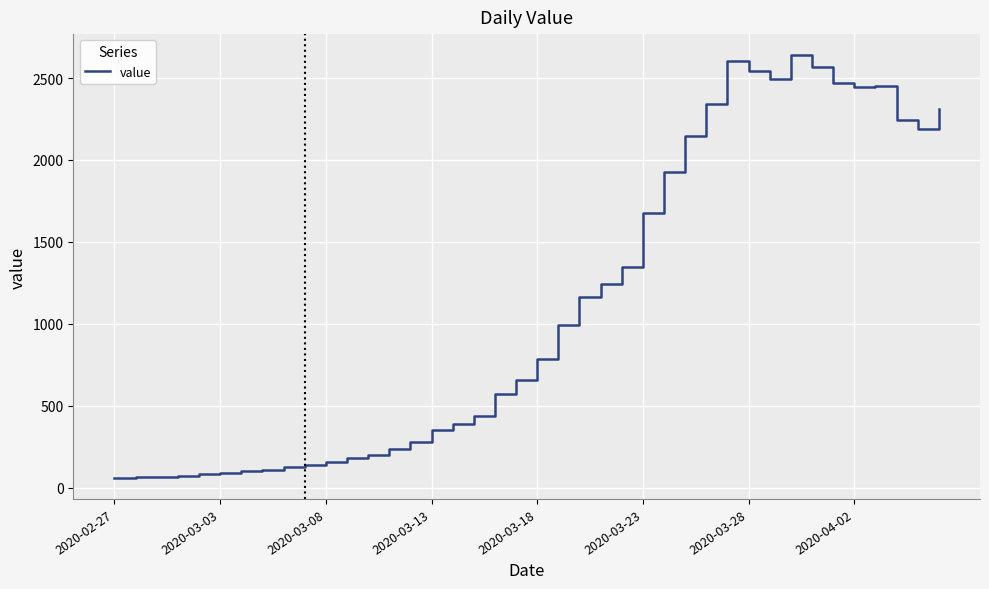

What is the minimum value shown in the chart?

61